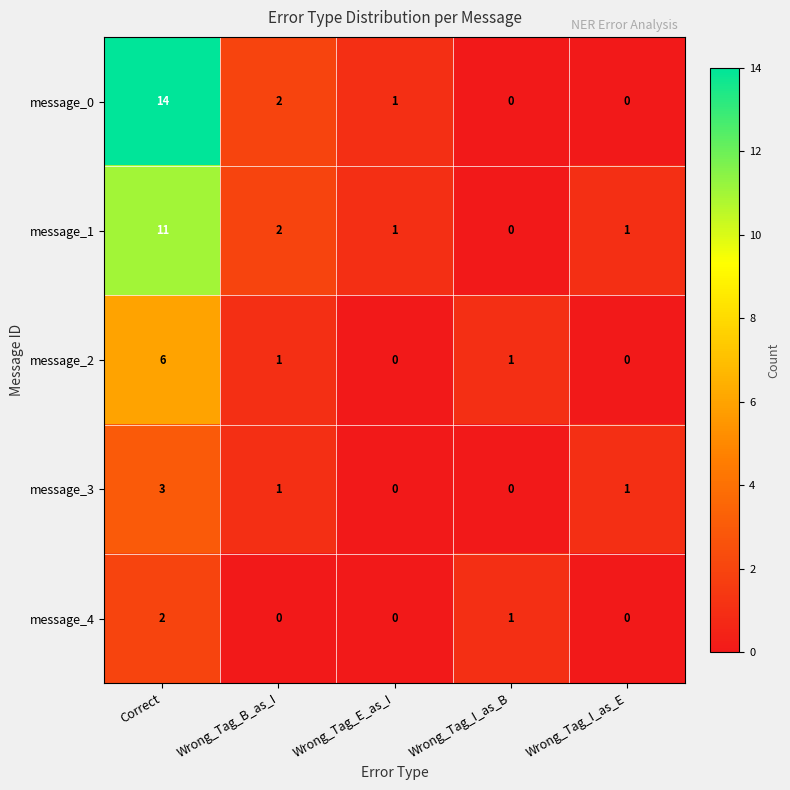

Count the message_4 values in the range 0 to 1.

4